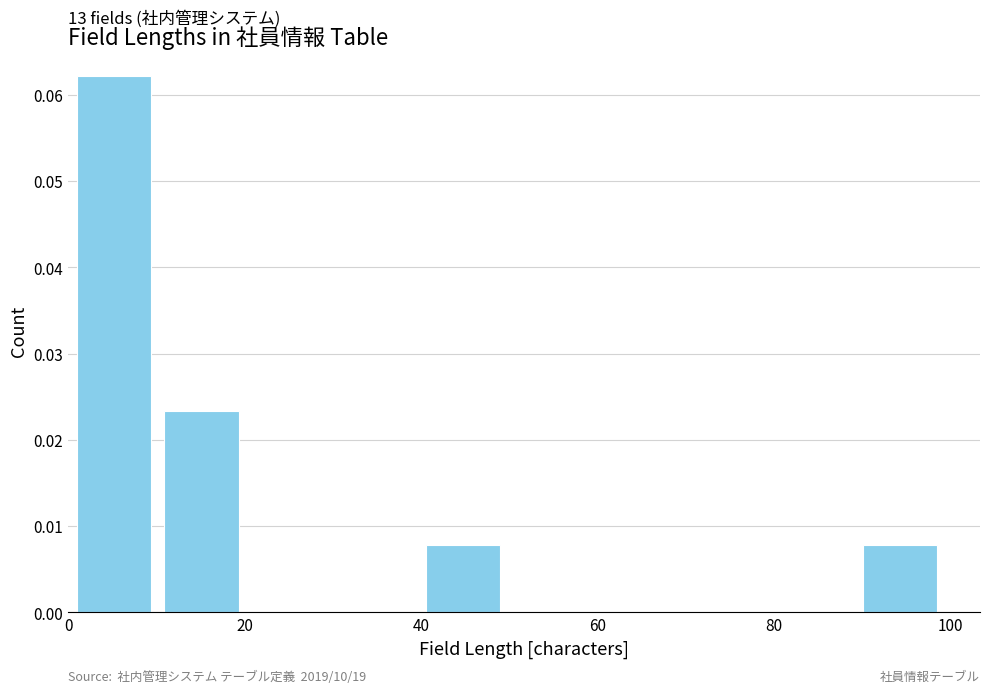

Which range on the x-axis has the tallest bar?

2 to 10